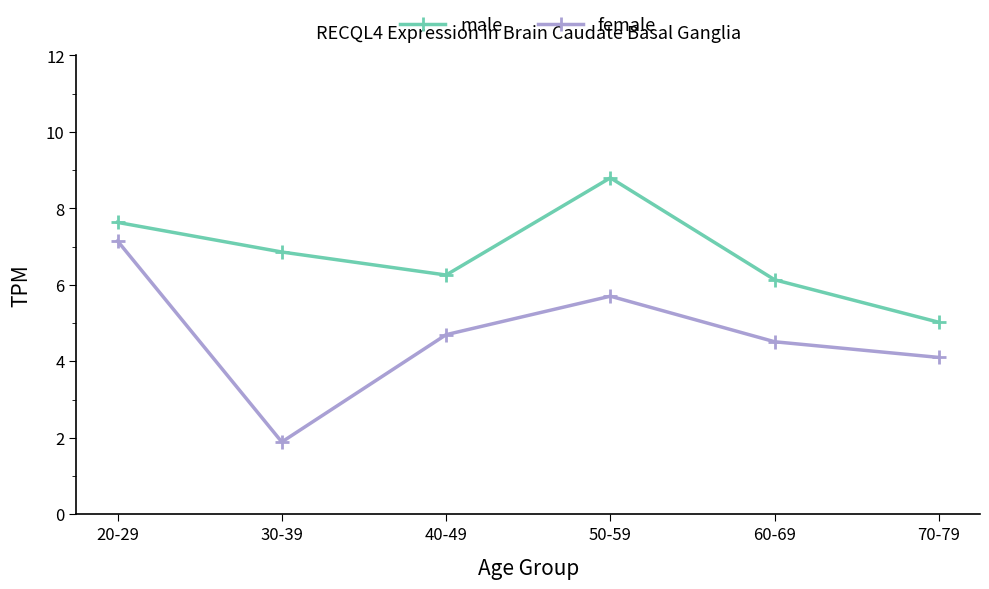

At which label does male reach its minimum?

70-79